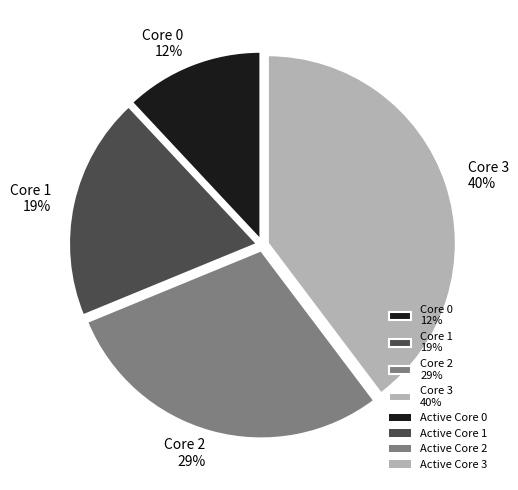

To the nearest percent, what is the difference between the largest and smallest slice percentages?

28%